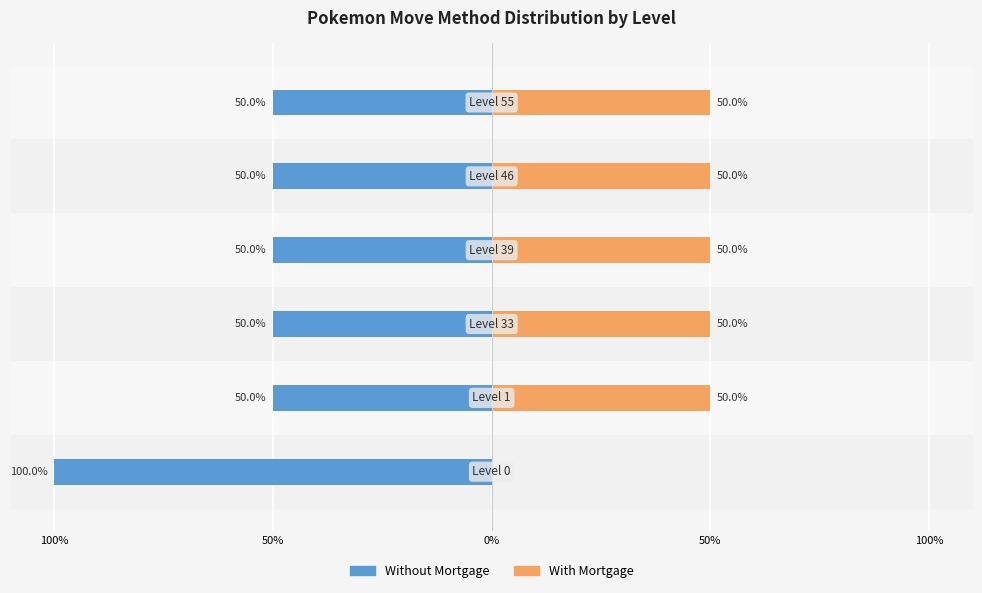

Reading left to right, list all the values displayed in this chart.

Without Mortgage: -100	-50	-50	-50	-50	-50
With Mortgage: 0	50	50	50	50	50